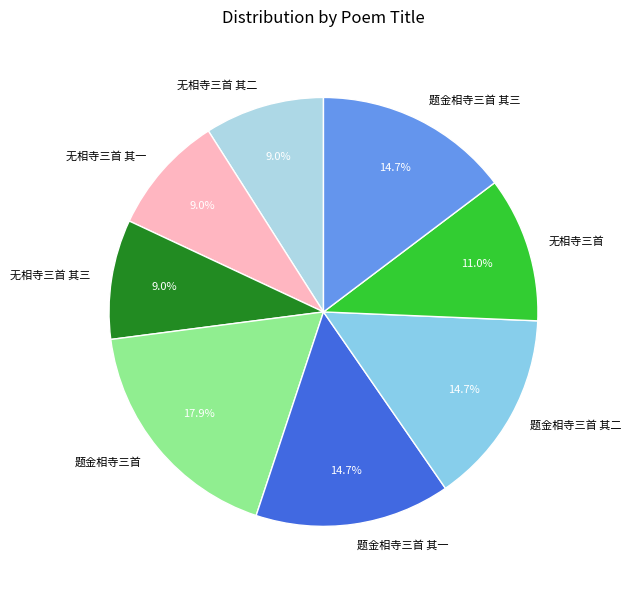

What percentage do 题金相寺三首 其三 and 无相寺三首 together represent?

25.7%